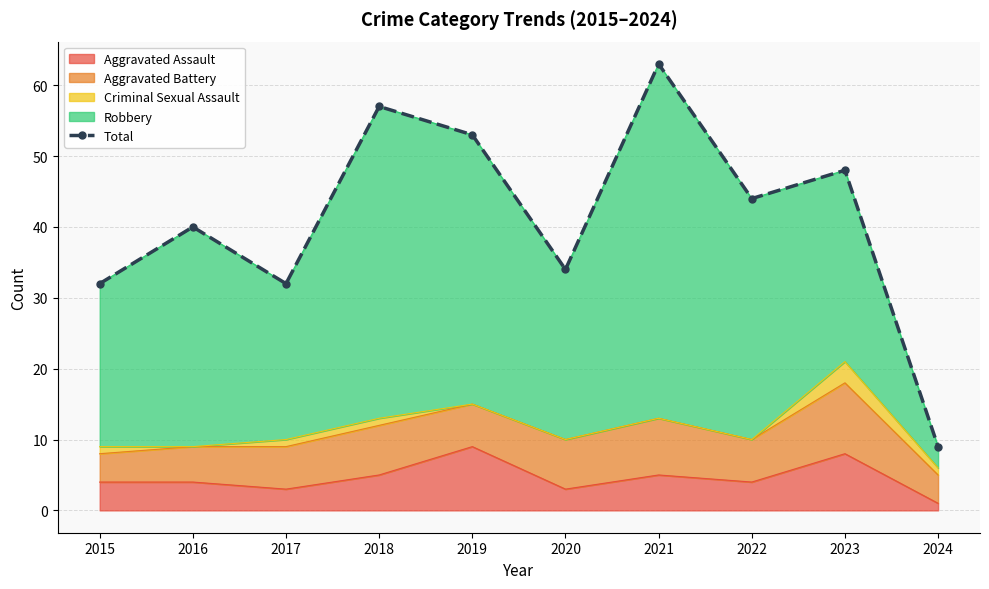

Rank the categories by value from highest to lowest.

2021, 2018, 2019, 2023, 2022, 2016, 2020, 2015, 2017, 2024